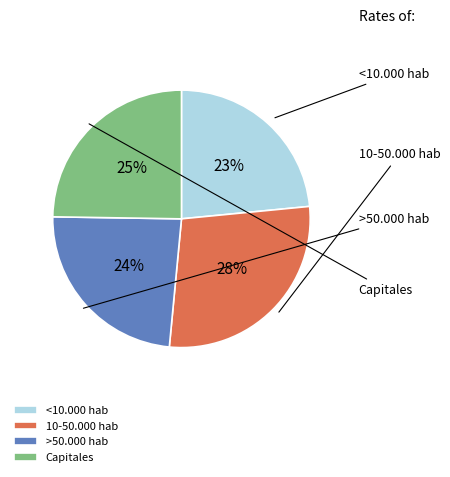

To the nearest percent, what percentage of the pie is 10-50.000 hab?

28%